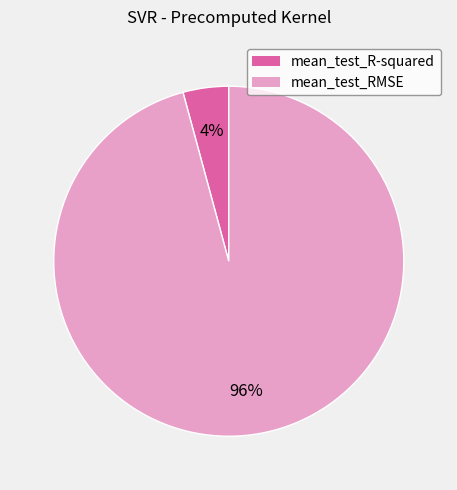

Do mean_test_R-squared and mean_test_RMSE together represent more than half of the pie?

Yes